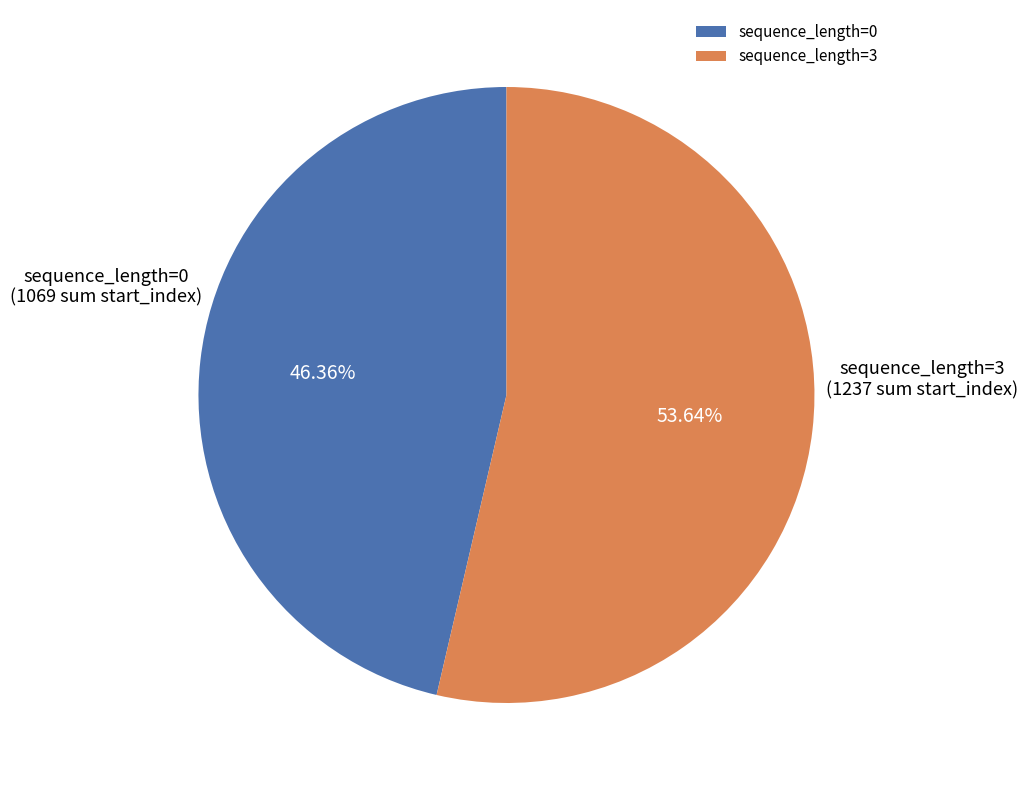

Count the number of slices in the pie.

2